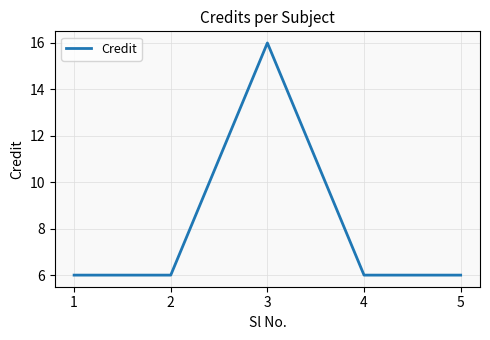

Reading left to right, what are all the values shown in this chart?

1=6	2=6	3=16	4=6	5=6